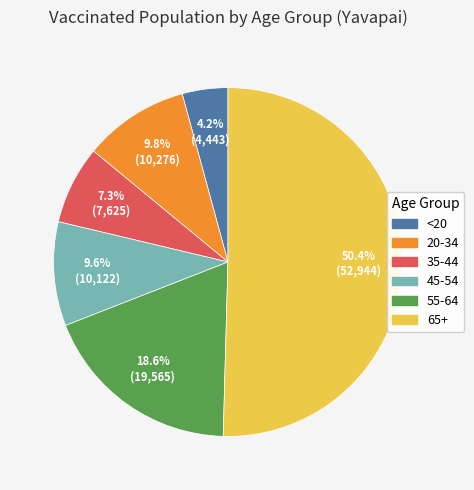

Which category accounts for the majority?

65+